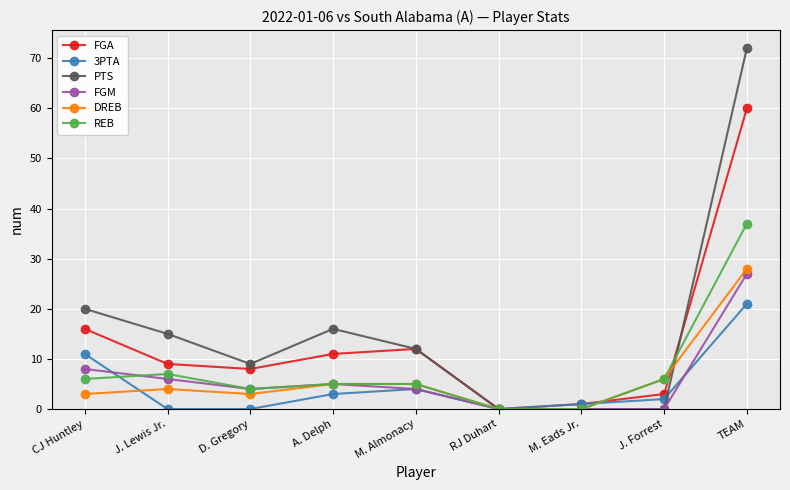

At which label does DREB reach its peak?

TEAM